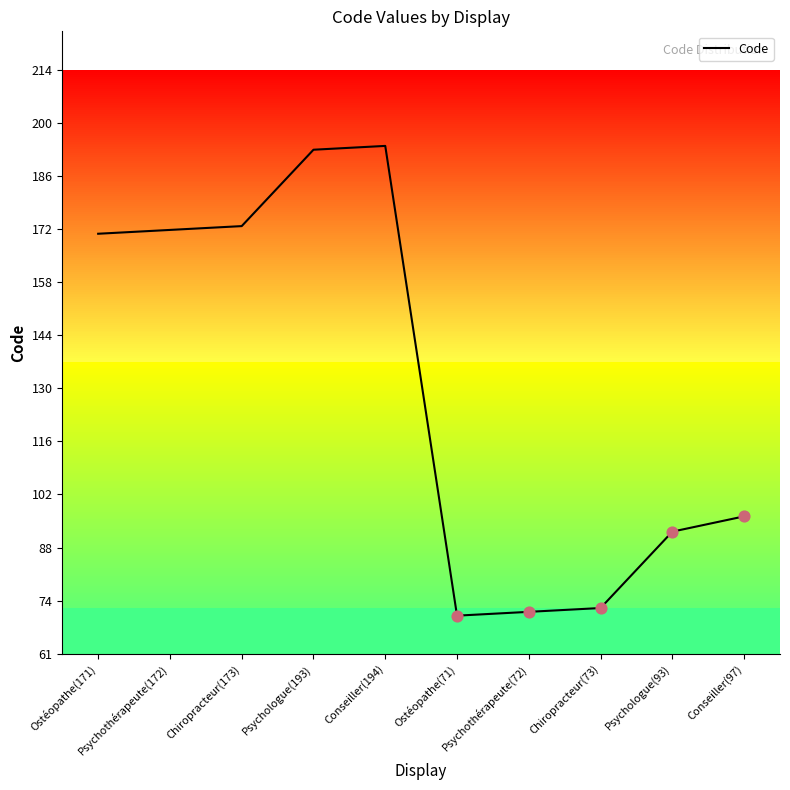

What is the change in value from Ostéopathe(171) to Psychothérapeute(172)?

+1